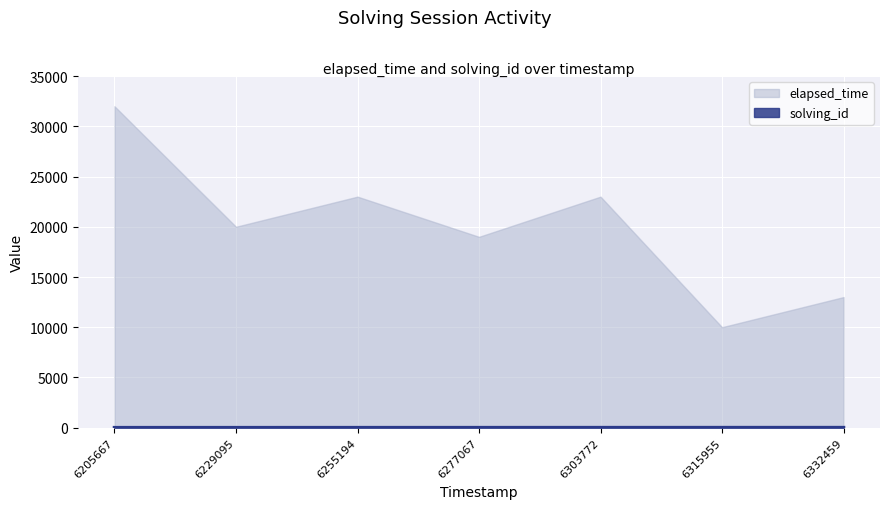

What is the difference between the maximum and minimum values in the elapsed_time series?

22000